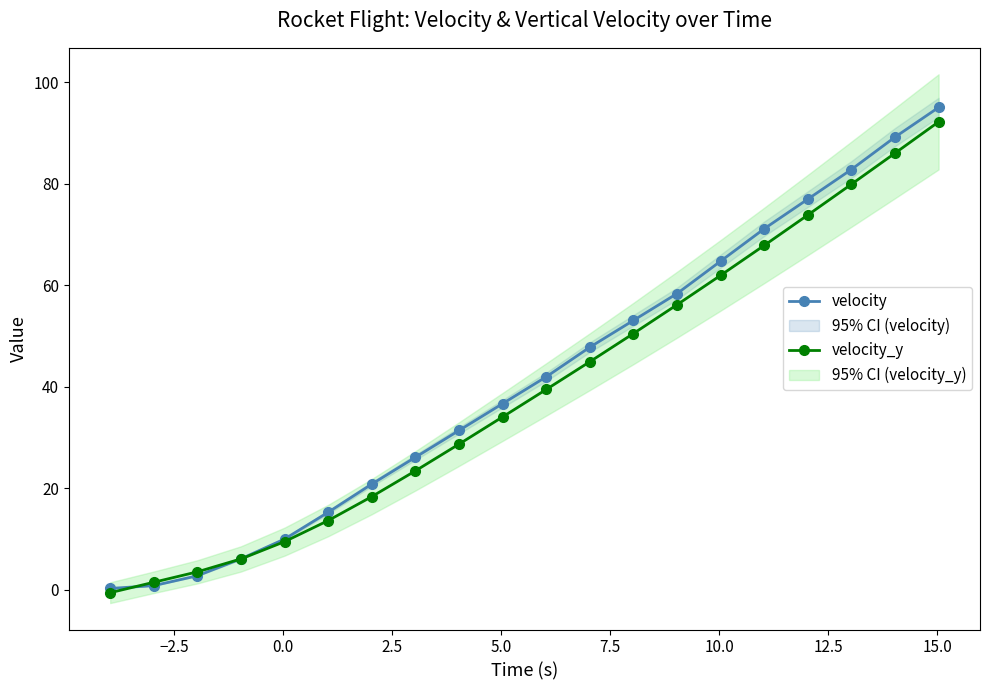

What is the maximum value for velocity_y?

92.2